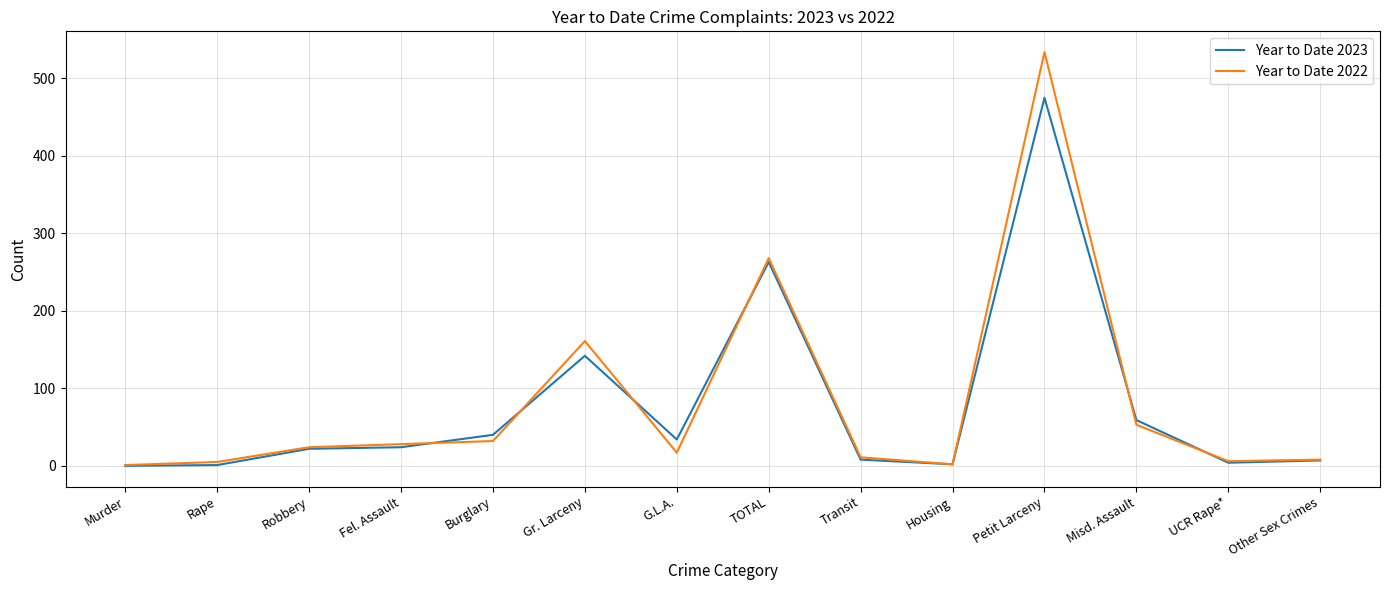

What is the maximum value for Year to Date 2022?

534